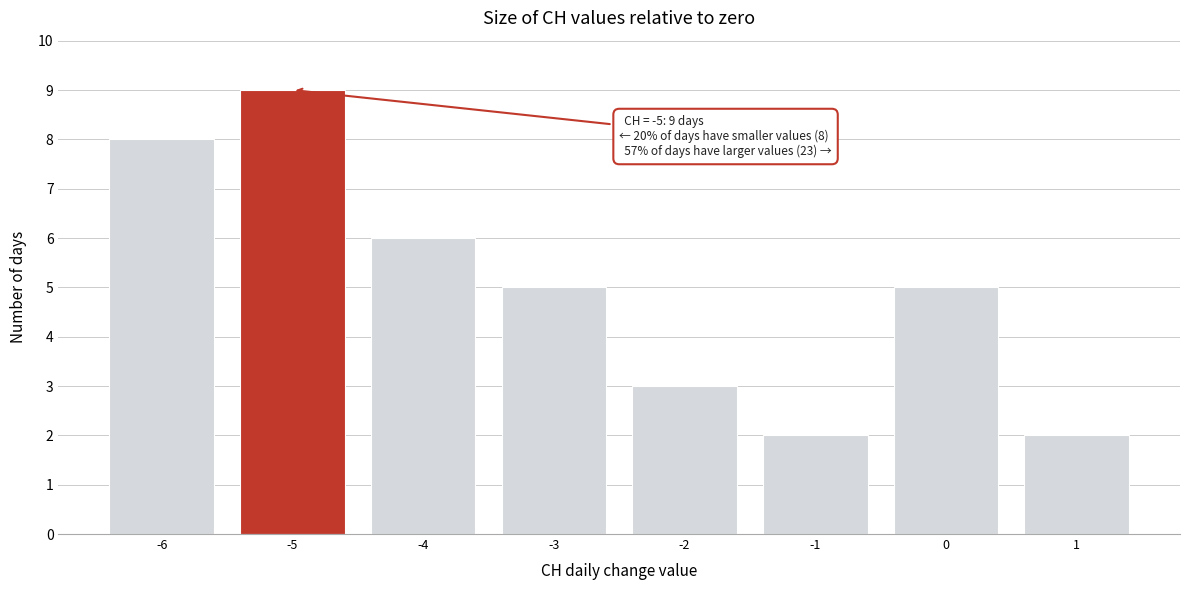

Reading left to right, list all the values displayed in this chart.

-6=8	-5=9	-4=6	-3=5	-2=3	-1=2	0=5	1=2